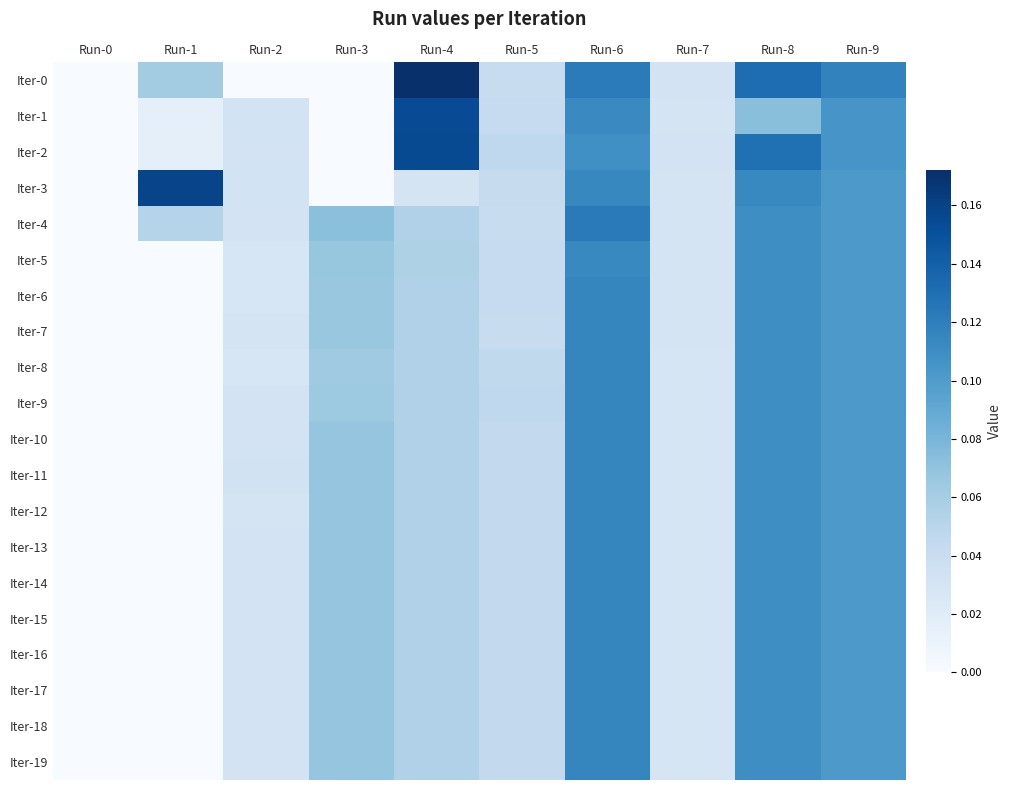

Reading left to right, list all the values displayed in this chart.

Iter-0: Run-0=0.0	Run-1=0.1	Run-2=0.0	Run-3=0.0	Run-4=0.2	Run-5=0.0	Run-6=0.1	Run-7=0.0	Run-8=0.1	Run-9=0.1
Iter-1: Run-0=0.0	Run-1=0.0	Run-2=0.0	Run-3=0.0	Run-4=0.2	Run-5=0.0	Run-6=0.1	Run-7=0.0	Run-8=0.1	Run-9=0.1
Iter-2: Run-0=0.0	Run-1=0.0	Run-2=0.0	Run-3=0.0	Run-4=0.2	Run-5=0.0	Run-6=0.1	Run-7=0.0	Run-8=0.1	Run-9=0.1
Iter-3: Run-0=0.0	Run-1=0.2	Run-2=0.0	Run-3=0.0	Run-4=0.0	Run-5=0.0	Run-6=0.1	Run-7=0.0	Run-8=0.1	Run-9=0.1
Iter-4: Run-0=0.0	Run-1=0.1	Run-2=0.0	Run-3=0.1	Run-4=0.1	Run-5=0.0	Run-6=0.1	Run-7=0.0	Run-8=0.1	Run-9=0.1
Iter-5: Run-0=0.0	Run-1=0.0	Run-2=0.0	Run-3=0.1	Run-4=0.1	Run-5=0.0	Run-6=0.1	Run-7=0.0	Run-8=0.1	Run-9=0.1
Iter-6: Run-0=0.0	Run-1=0.0	Run-2=0.0	Run-3=0.1	Run-4=0.1	Run-5=0.0	Run-6=0.1	Run-7=0.0	Run-8=0.1	Run-9=0.1
Iter-7: Run-0=0.0	Run-1=0.0	Run-2=0.0	Run-3=0.1	Run-4=0.1	Run-5=0.0	Run-6=0.1	Run-7=0.0	Run-8=0.1	Run-9=0.1
Iter-8: Run-0=0.0	Run-1=0.0	Run-2=0.0	Run-3=0.1	Run-4=0.1	Run-5=0.0	Run-6=0.1	Run-7=0.0	Run-8=0.1	Run-9=0.1
Iter-9: Run-0=0.0	Run-1=0.0	Run-2=0.0	Run-3=0.1	Run-4=0.1	Run-5=0.0	Run-6=0.1	Run-7=0.0	Run-8=0.1	Run-9=0.1
Iter-10: Run-0=0.0	Run-1=0.0	Run-2=0.0	Run-3=0.1	Run-4=0.1	Run-5=0.0	Run-6=0.1	Run-7=0.0	Run-8=0.1	Run-9=0.1
Iter-11: Run-0=0.0	Run-1=0.0	Run-2=0.0	Run-3=0.1	Run-4=0.1	Run-5=0.0	Run-6=0.1	Run-7=0.0	Run-8=0.1	Run-9=0.1
Iter-12: Run-0=0.0	Run-1=0.0	Run-2=0.0	Run-3=0.1	Run-4=0.1	Run-5=0.0	Run-6=0.1	Run-7=0.0	Run-8=0.1	Run-9=0.1
Iter-13: Run-0=0.0	Run-1=0.0	Run-2=0.0	Run-3=0.1	Run-4=0.1	Run-5=0.0	Run-6=0.1	Run-7=0.0	Run-8=0.1	Run-9=0.1
Iter-14: Run-0=0.0	Run-1=0.0	Run-2=0.0	Run-3=0.1	Run-4=0.1	Run-5=0.0	Run-6=0.1	Run-7=0.0	Run-8=0.1	Run-9=0.1
Iter-15: Run-0=0.0	Run-1=0.0	Run-2=0.0	Run-3=0.1	Run-4=0.1	Run-5=0.0	Run-6=0.1	Run-7=0.0	Run-8=0.1	Run-9=0.1
Iter-16: Run-0=0.0	Run-1=0.0	Run-2=0.0	Run-3=0.1	Run-4=0.1	Run-5=0.0	Run-6=0.1	Run-7=0.0	Run-8=0.1	Run-9=0.1
Iter-17: Run-0=0.0	Run-1=0.0	Run-2=0.0	Run-3=0.1	Run-4=0.1	Run-5=0.0	Run-6=0.1	Run-7=0.0	Run-8=0.1	Run-9=0.1
Iter-18: Run-0=0.0	Run-1=0.0	Run-2=0.0	Run-3=0.1	Run-4=0.1	Run-5=0.0	Run-6=0.1	Run-7=0.0	Run-8=0.1	Run-9=0.1
Iter-19: Run-0=0.0	Run-1=0.0	Run-2=0.0	Run-3=0.1	Run-4=0.1	Run-5=0.0	Run-6=0.1	Run-7=0.0	Run-8=0.1	Run-9=0.1